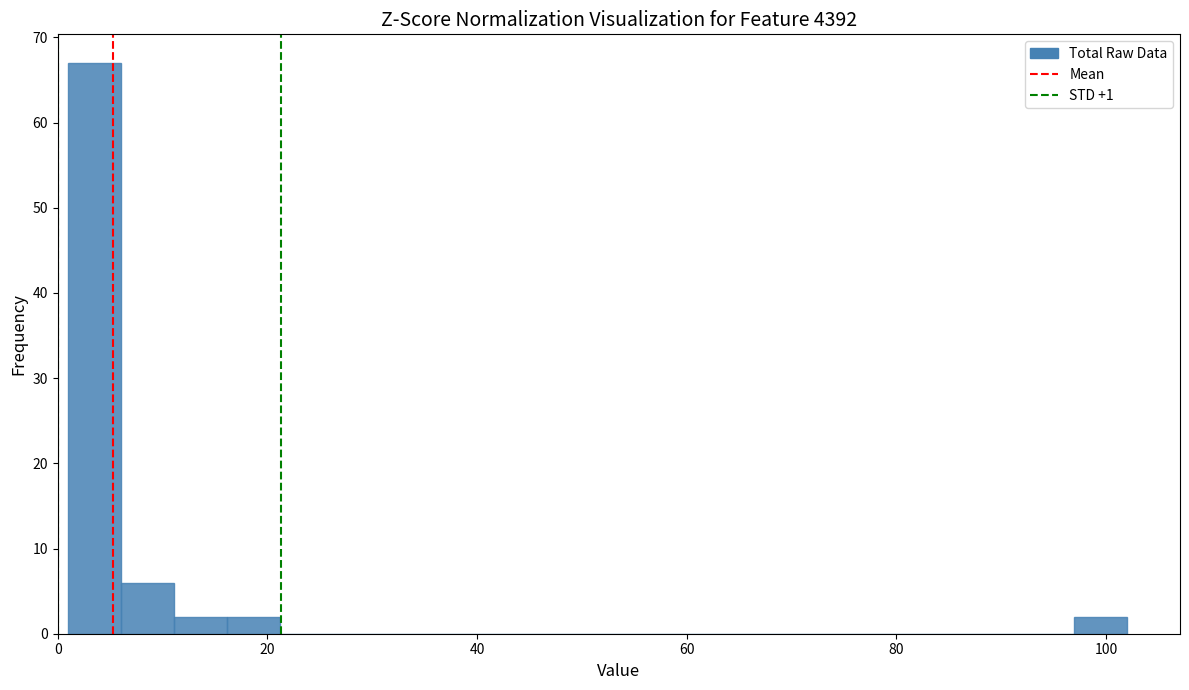

Around what value on the x-axis is the tallest bar? Give the approximate position of its centre, as read against the axis.

4